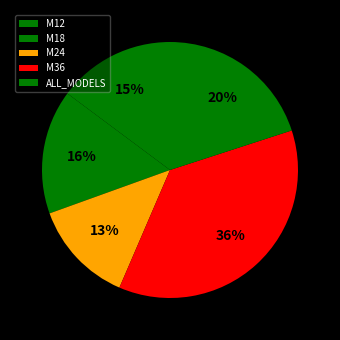

How many segments does this pie chart have?

5